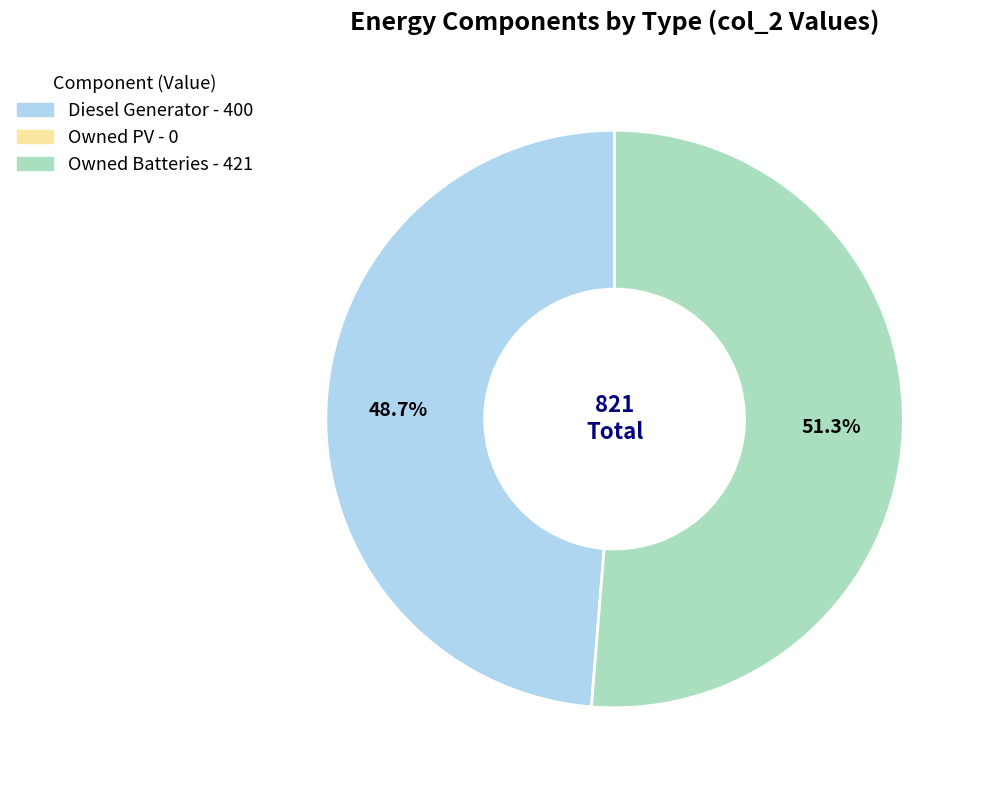

Is there a majority slice in this chart?

Yes